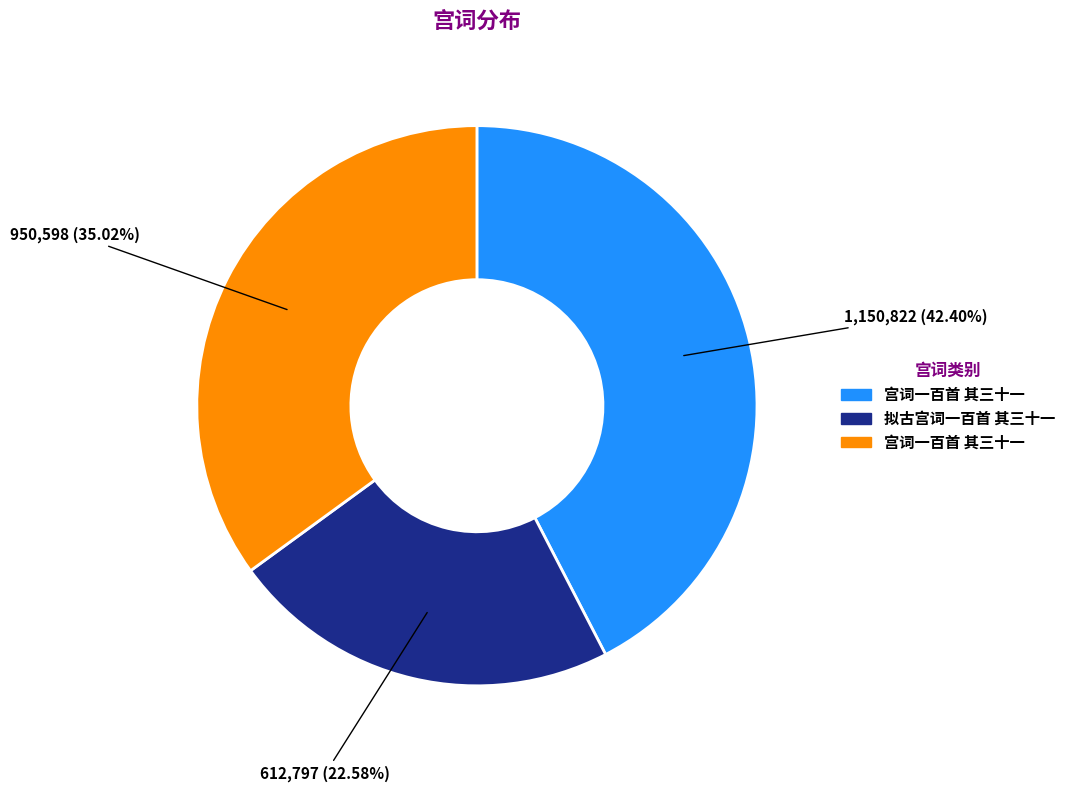

Does any single category account for the majority?

No